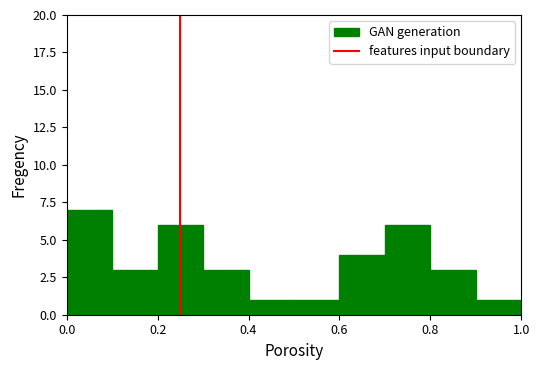

Reading left to right, transcribe this chart: for each bar, give the range it covers on the x-axis and its height. The values are not printed on the chart, so give them approximately, as read against the axis.

0.0 to 0.1: 7
0.1 to 0.2: 3
0.2 to 0.3: 6
0.3 to 0.4: 3
0.4 to 0.5: 1
0.5 to 0.6: 1
0.6 to 0.7: 4
0.7 to 0.8: 6
0.8 to 0.9: 3
0.9 to 1.0: 1